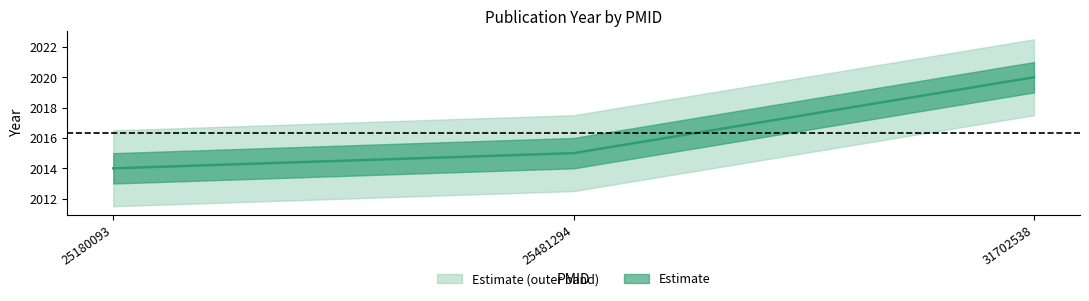

How many values are below 2015?

1